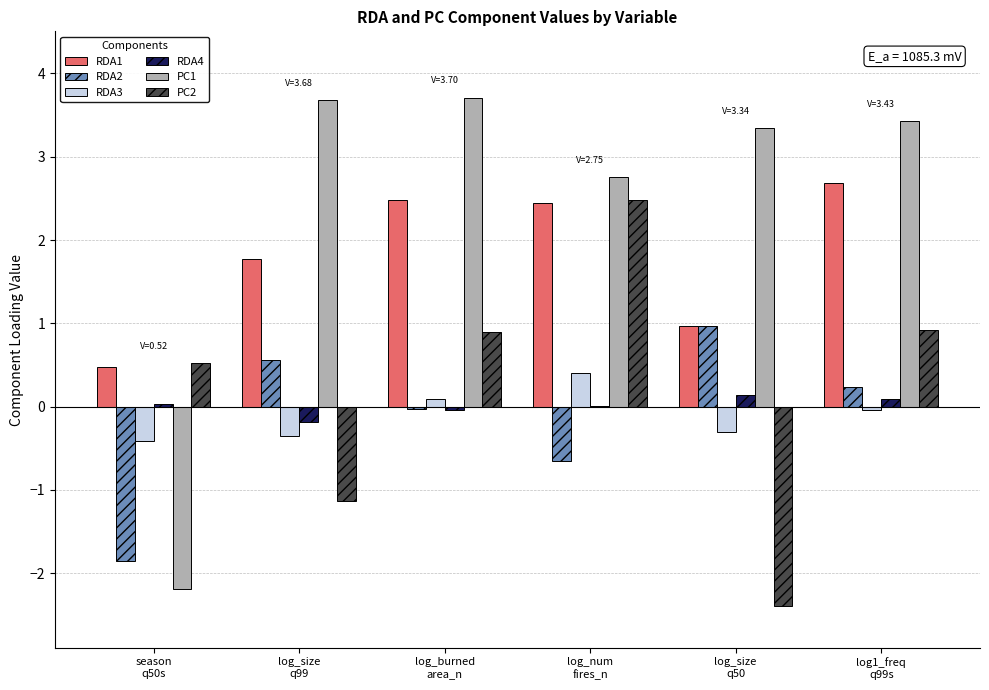

What is the sum of all RDA1 values?

10.8